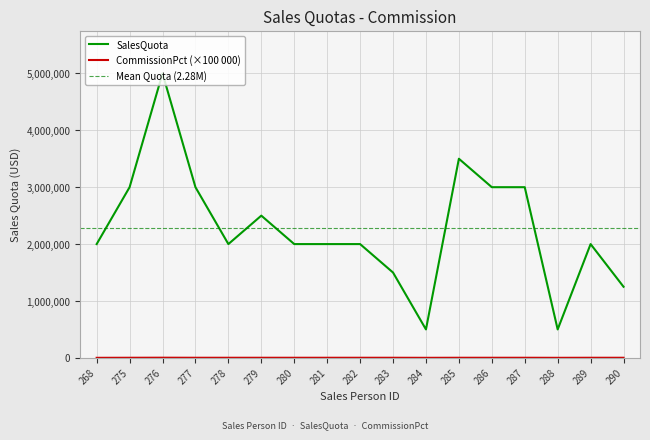

The value of CommissionPct at 283 is 2815. True or false?

False